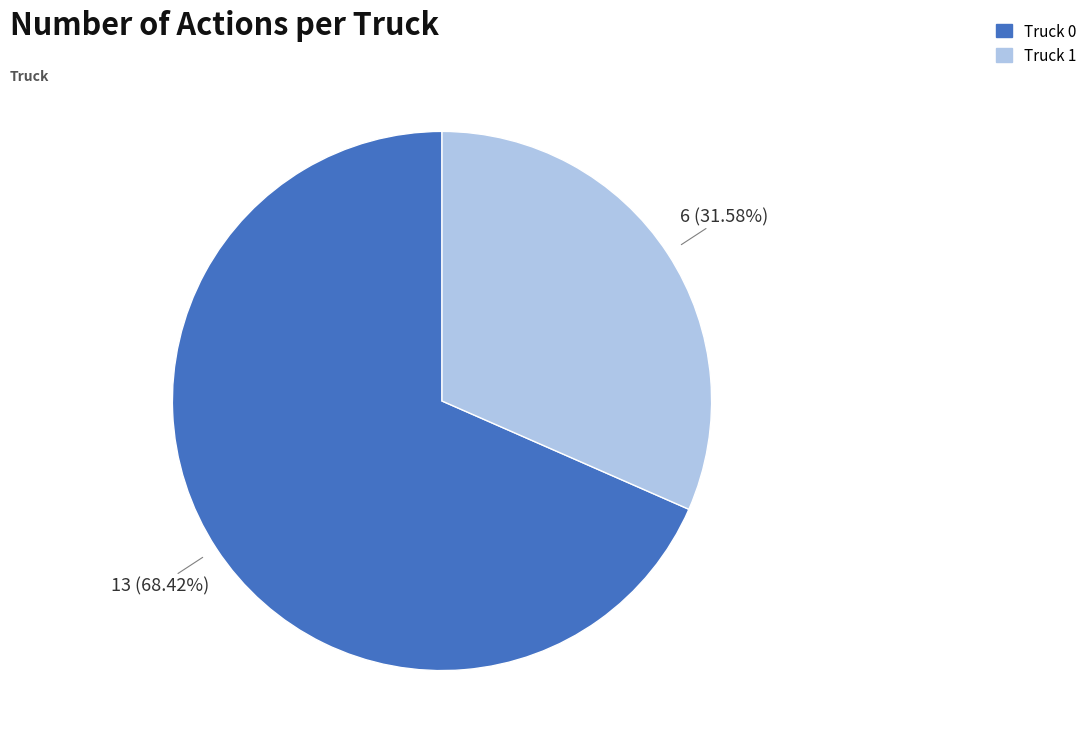

Which category accounts for the majority?

Truck 0